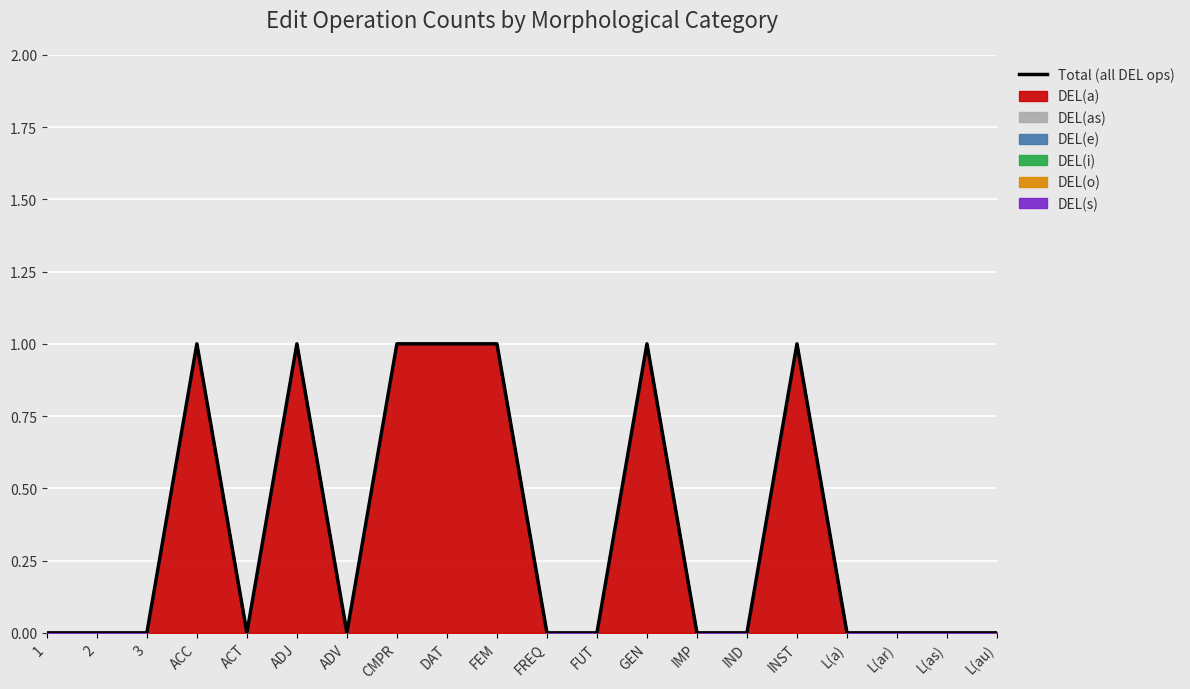

List the labels in order of value, largest first.

ACC, ADJ, CMPR, DAT, FEM, GEN, INST, 1, 2, 3, ACT, ADV, FREQ, FUT, IMP, IND, L(a), L(ar), L(as), L(au)